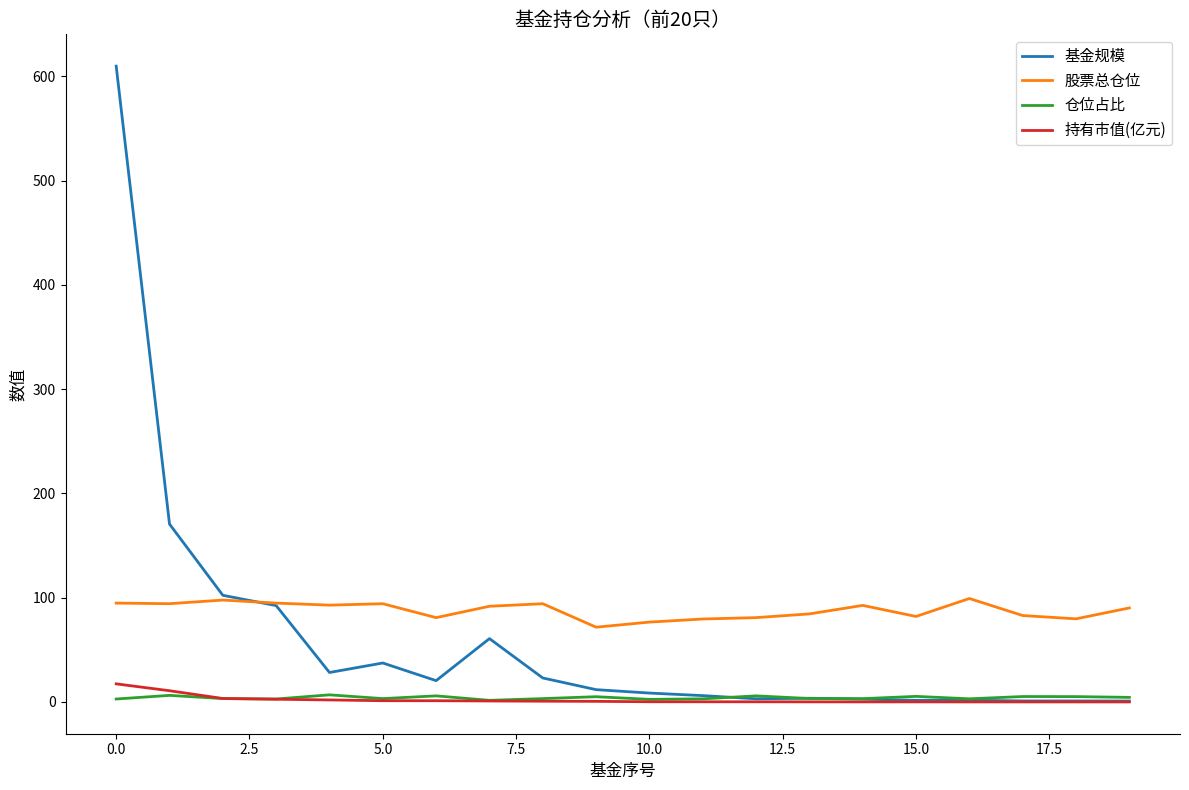

At how many categories does at least one series exceed 190?

1